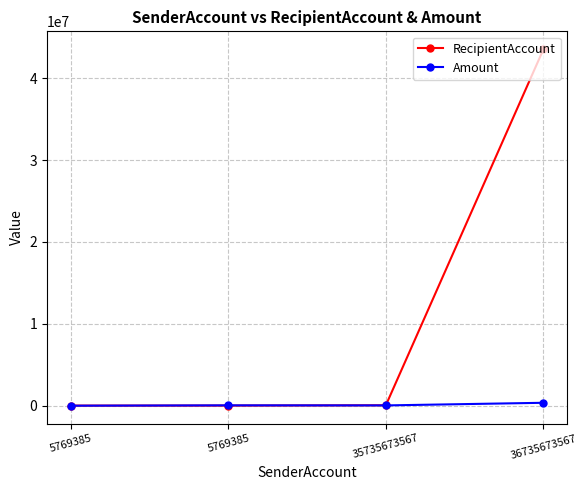

How many data points in RecipientAccount are less than 54678?

2